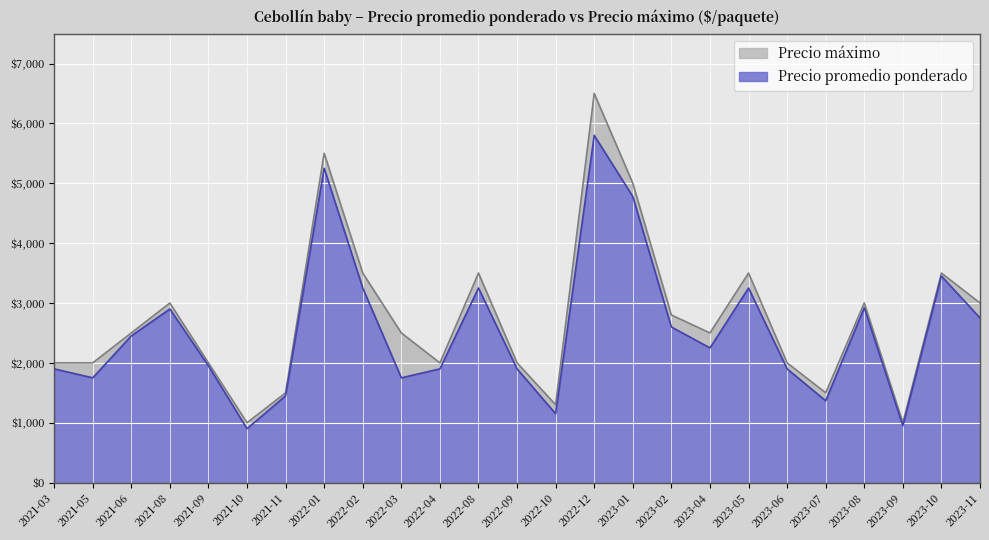

What is the average value of the Precio promedio ponderado series?

2551